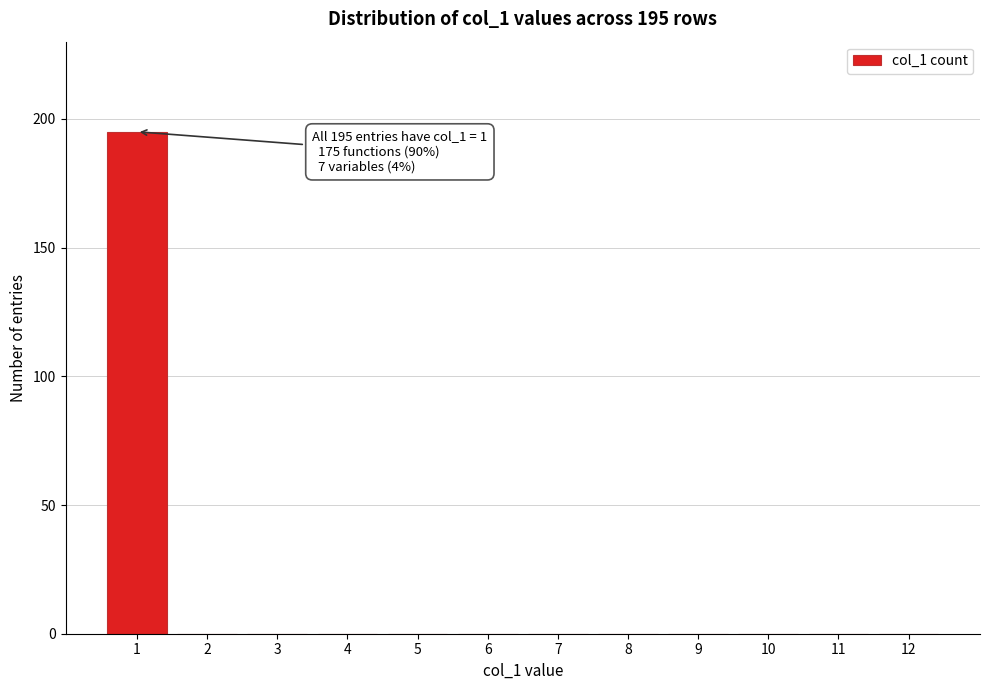

Reading left to right, transcribe all the data shown in this chart.

1=195	2=0	3=0	4=0	5=0	6=0	7=0	8=0	9=0	10=0	11=0	12=0